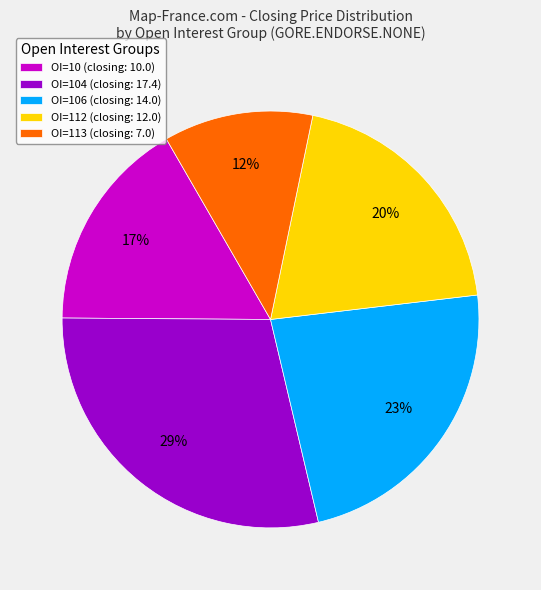

To the nearest percent, what is the difference between the OI=104 (closing: 17.4) and OI=113 (closing: 7.0) slice percentages?

17%